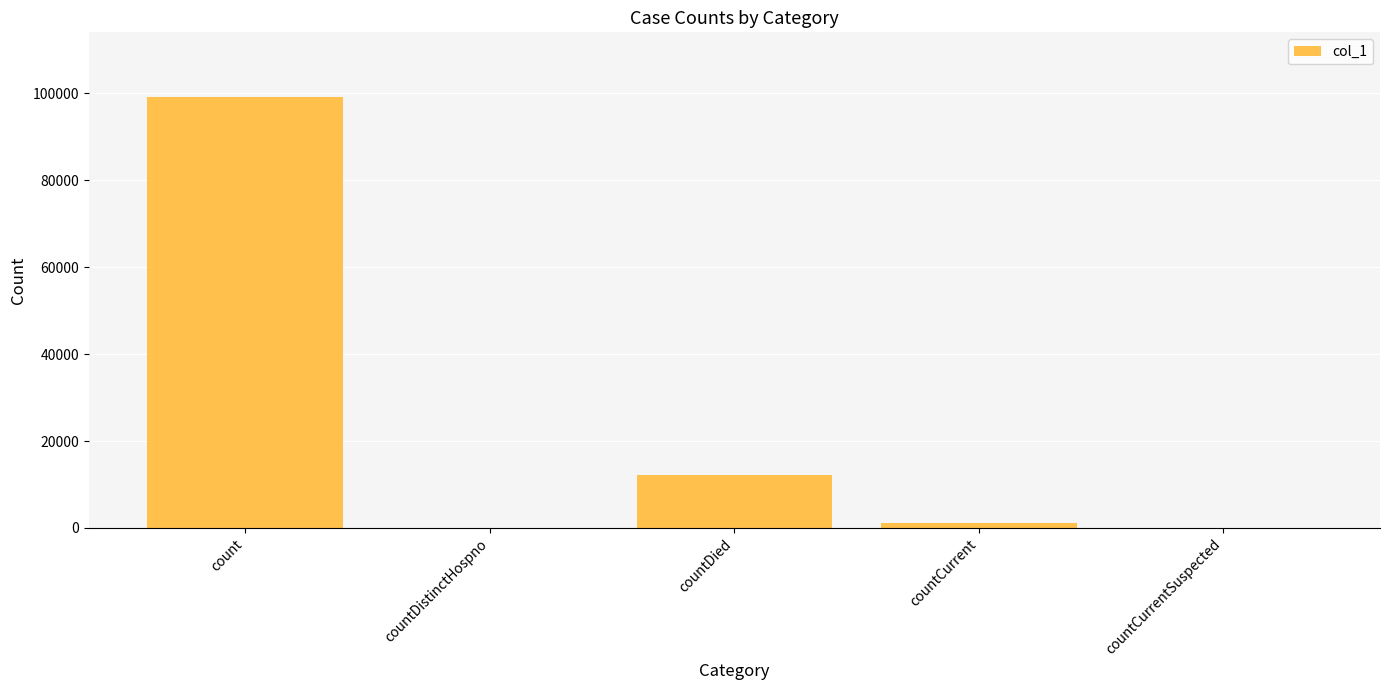

What is the sum of all values?

112381